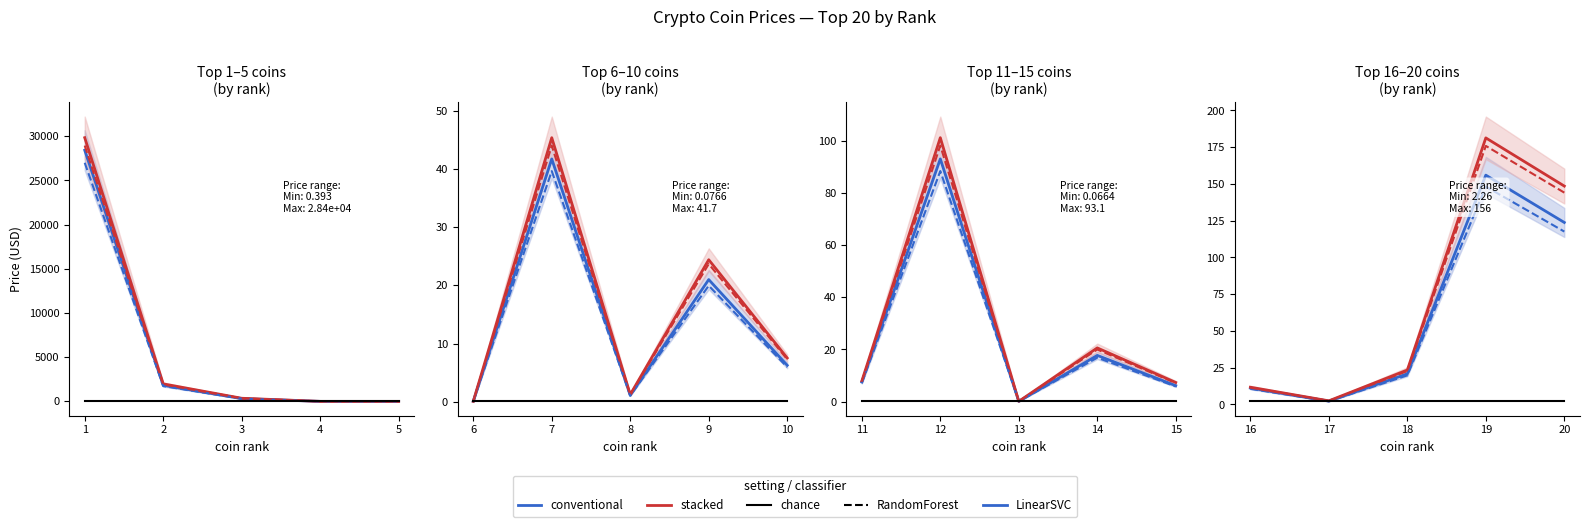

Which series changed the most between 16 and 17?

stacked